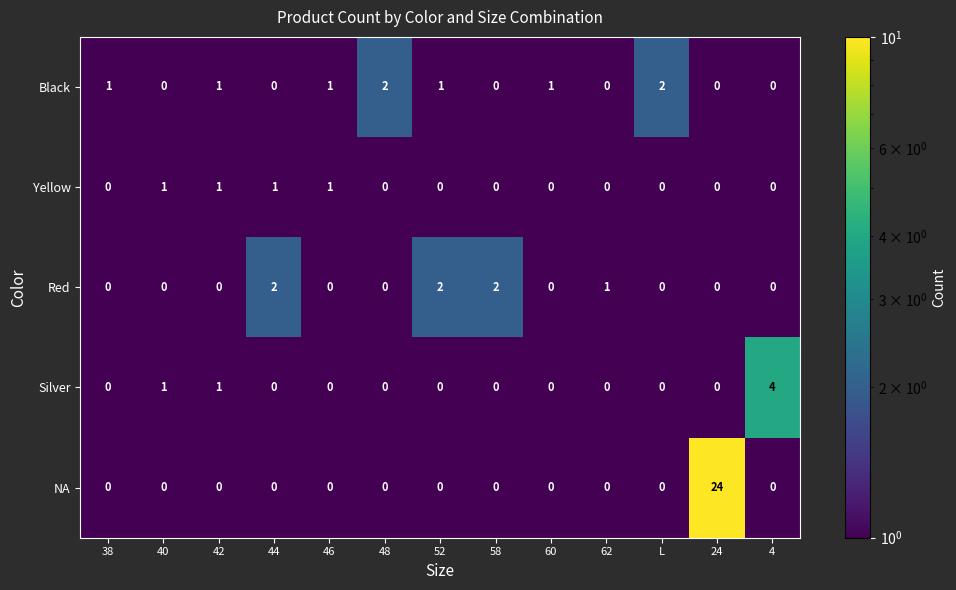

Which series changed the most between 48 and 62?

Black